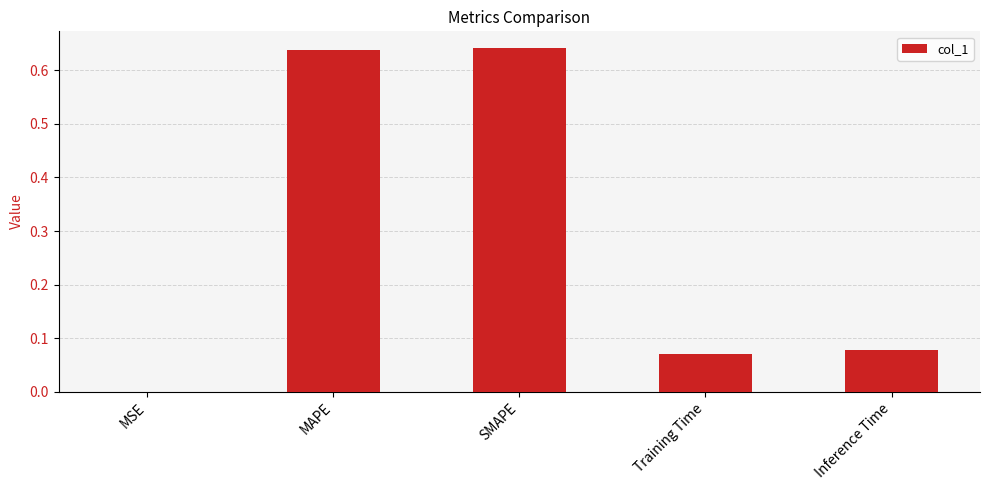

Which has a higher value, SMAPE or Inference Time?

SMAPE